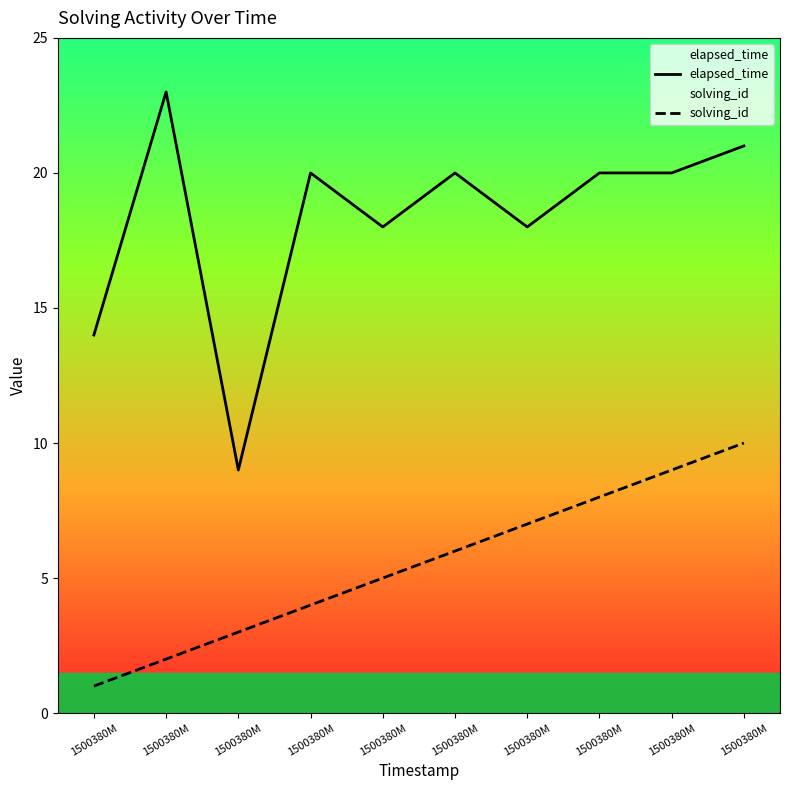

What is the difference between the solving_id values at 1500380M and 1500380M?

4